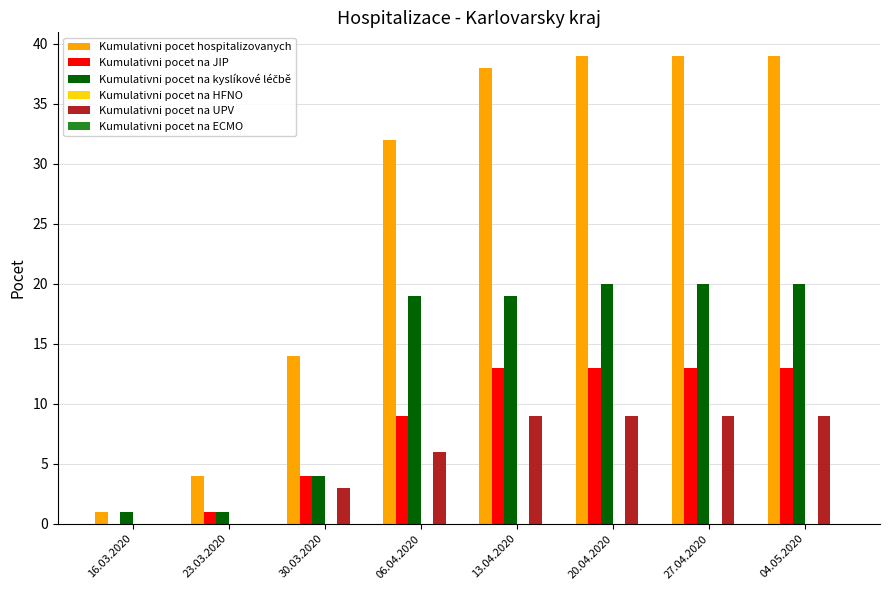

What is the maximum value for Kumulativni pocet hospitalizovanych?

39